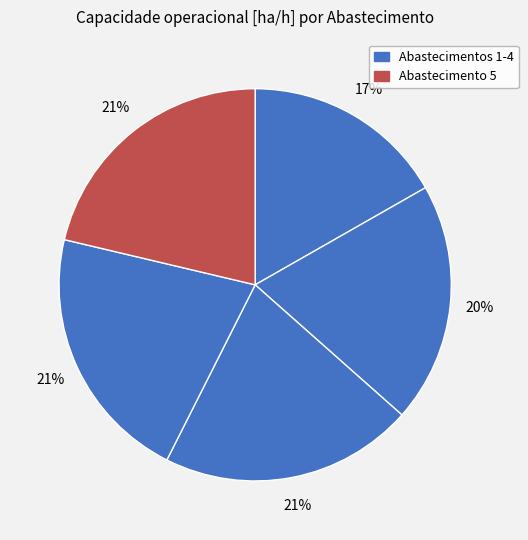

Which slice is the largest?

4